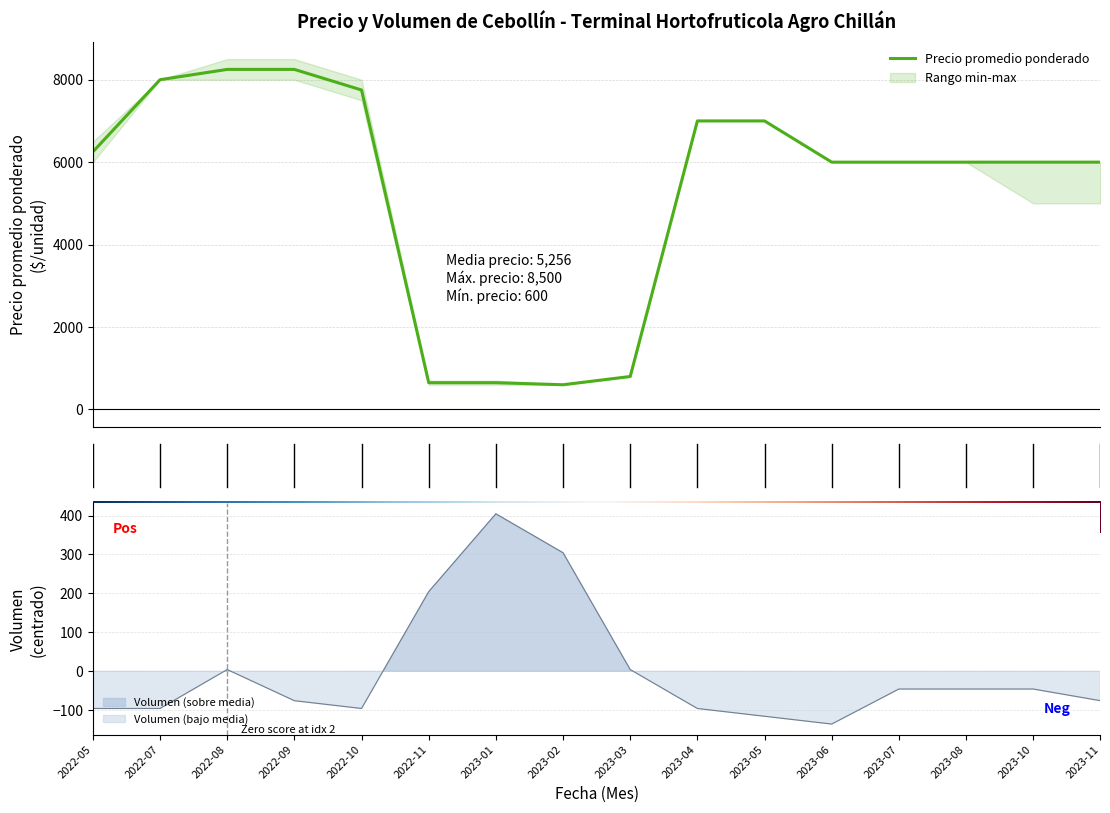

Reading left to right, extract all data points from this chart.

Precio promedio ponderado: 6250.0	8000.0	8250.0	8250.0	7750.0	650.0	650.0	600.0	800.0	7000.0	7000.0	6000.0	6000.0	6000.0	6000.0	6000.0
Volumen: -95.6	-95.6	4.4	-75.6	-95.6	204.4	404.4	304.4	4.4	-95.6	-115.6	-135.6	-45.6	-45.6	-45.6	-75.6